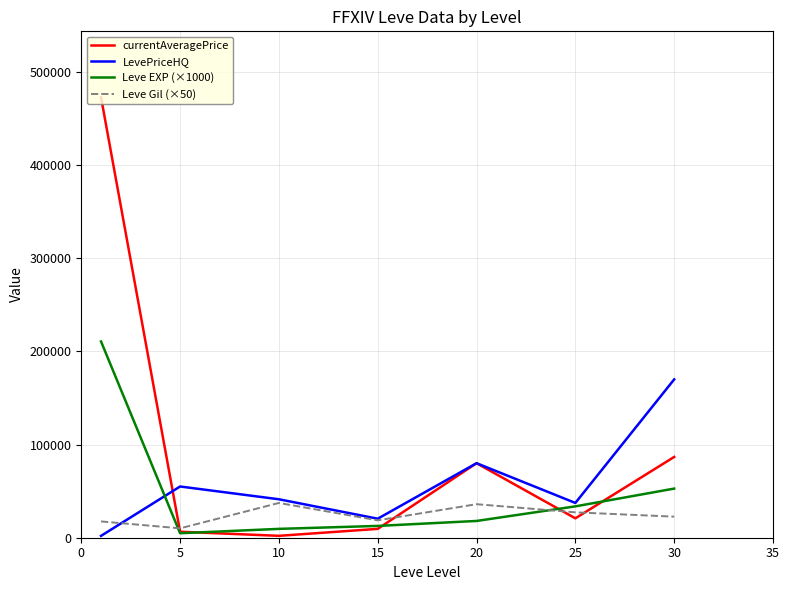

What is the average value of the LevePriceHQ series?

58005.9